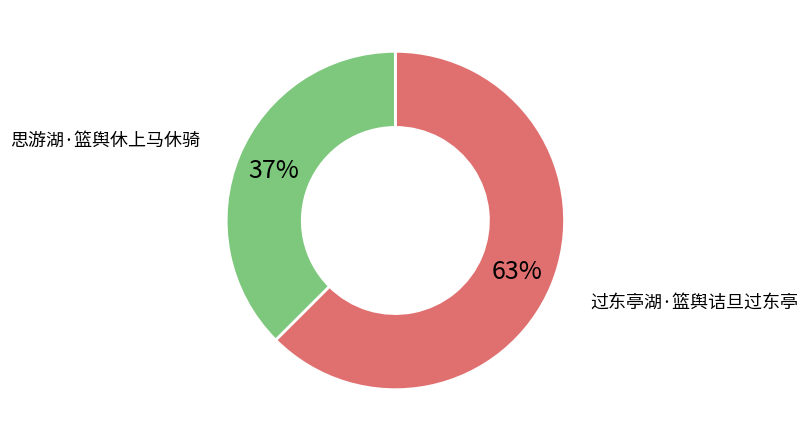

To the nearest percent, what is the average slice percentage?

50%